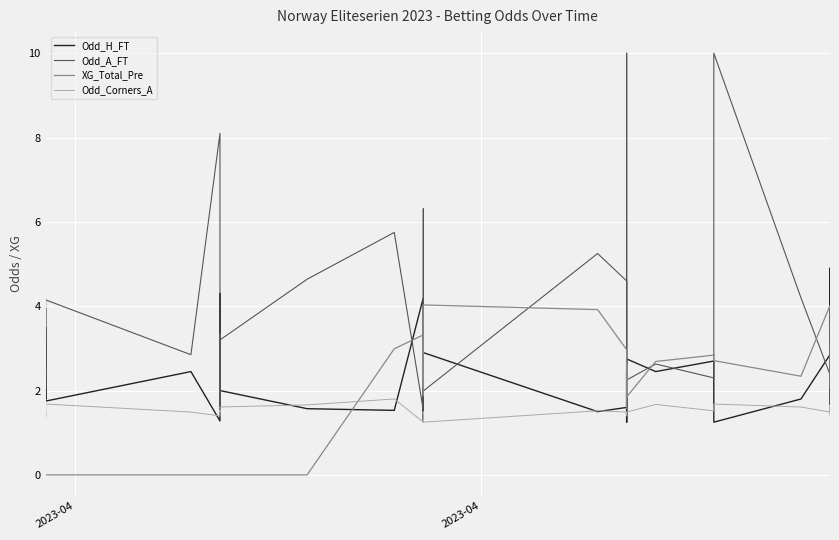

How many interior local peaks does the XG_Total_Pre series have?

7